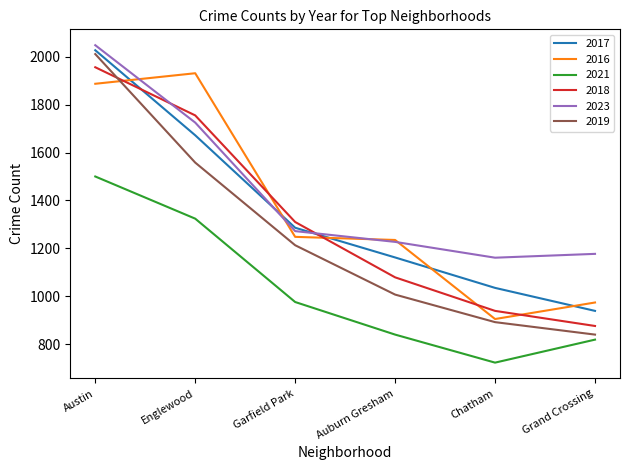

What is the smallest value displayed?

723